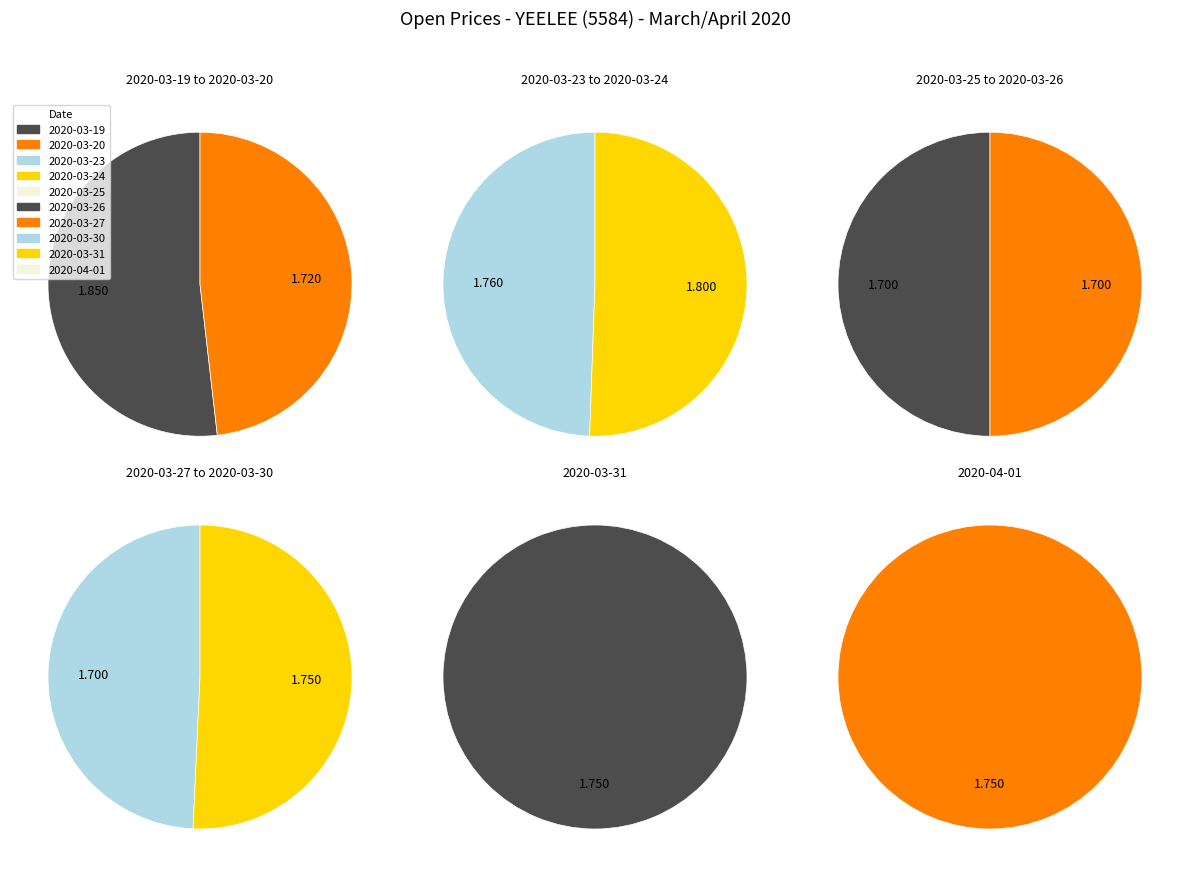

How many slices are in this pie chart?

10